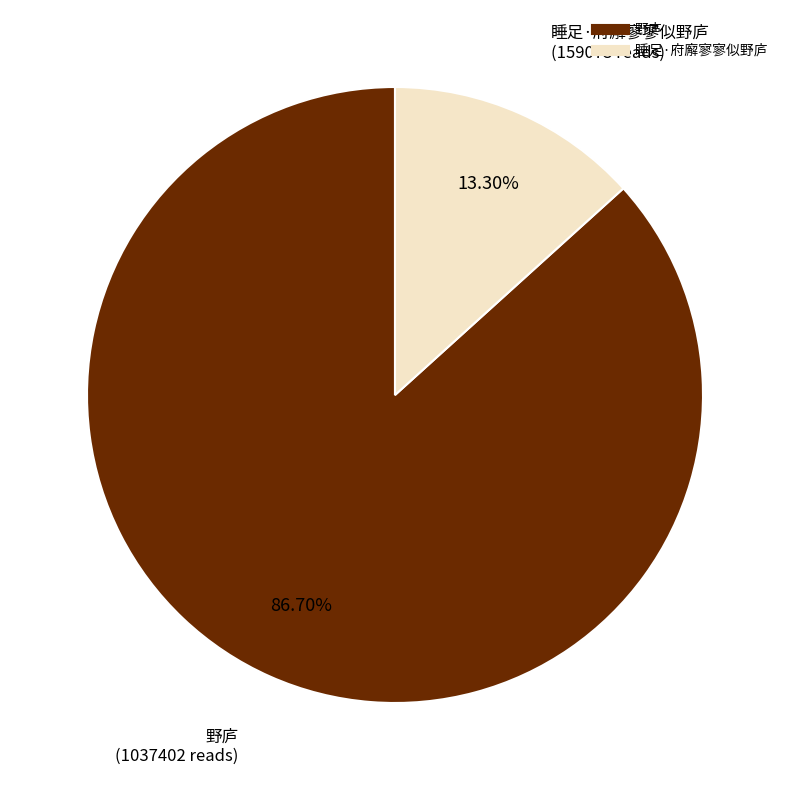

What percentage is the 睡足·府廨寥寥似野庐 slice, to the nearest percent?

13%